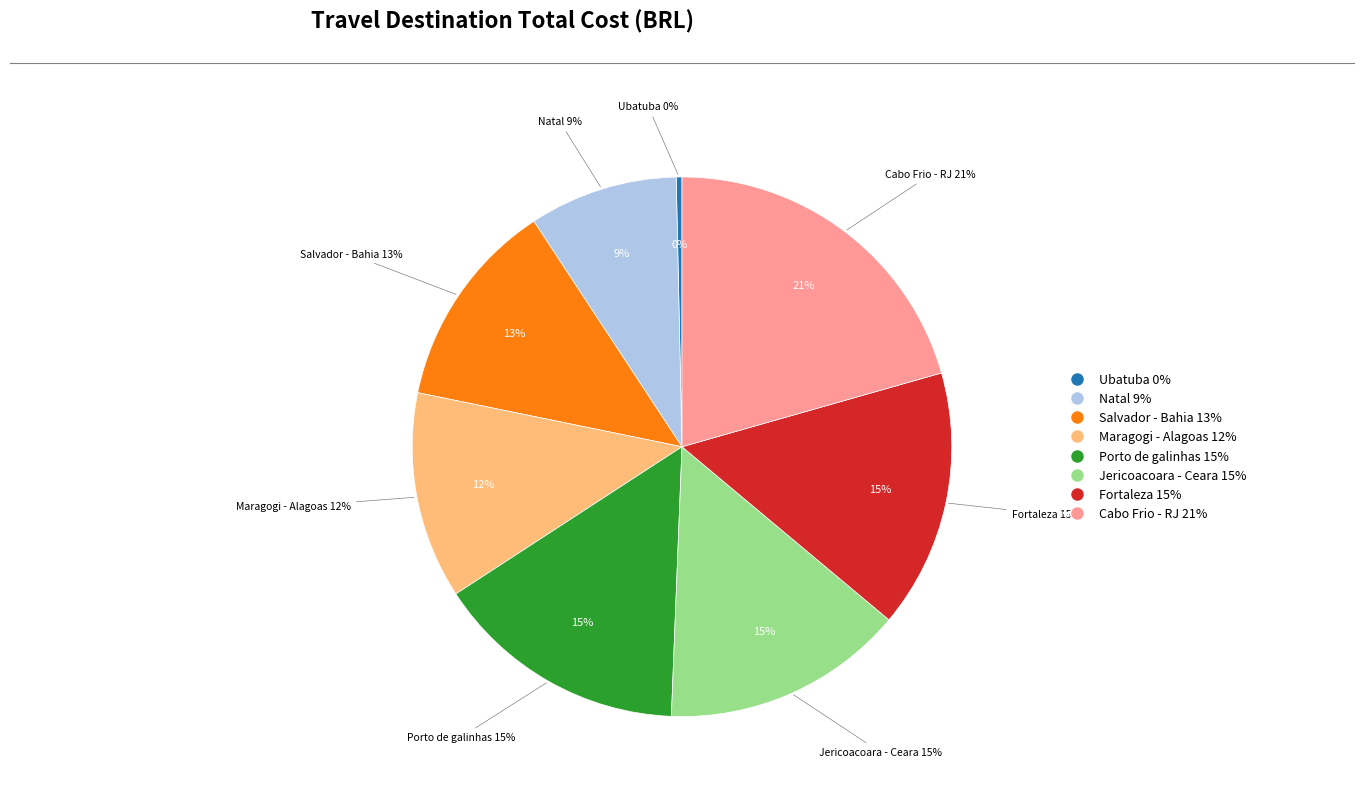

Is it true that Natal is 17% of the pie?

False